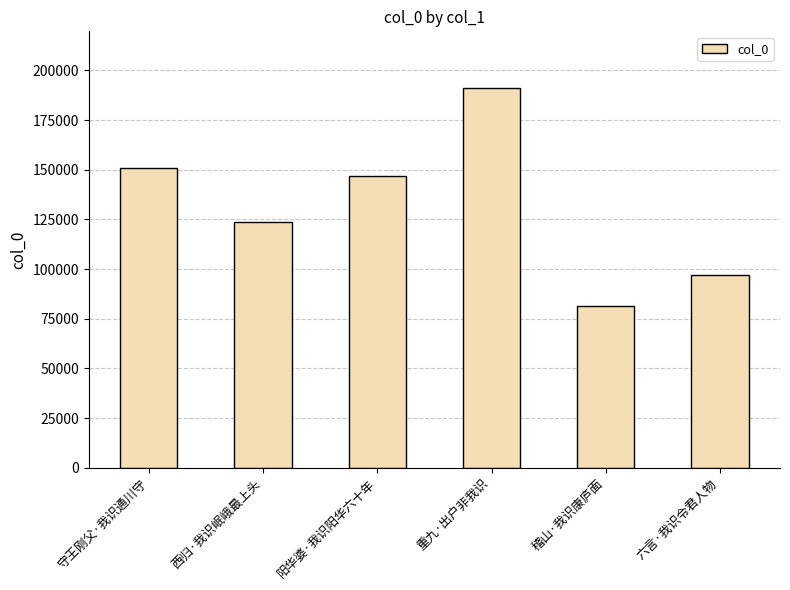

What is the change in value from 阳华婆·我识阳华六十年 to 六言·我识令君人物?

-49807